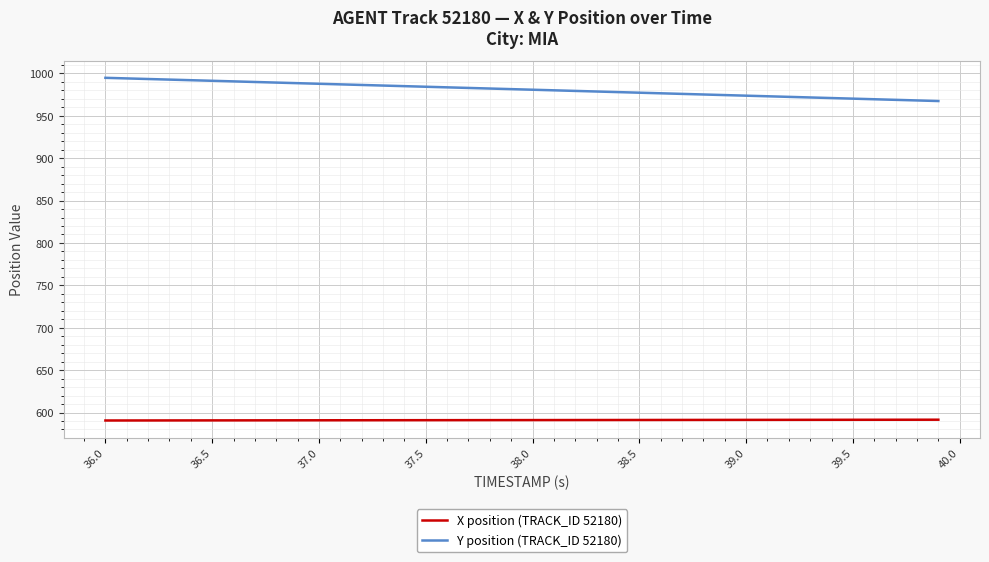

How many lines are shown in the chart?

2